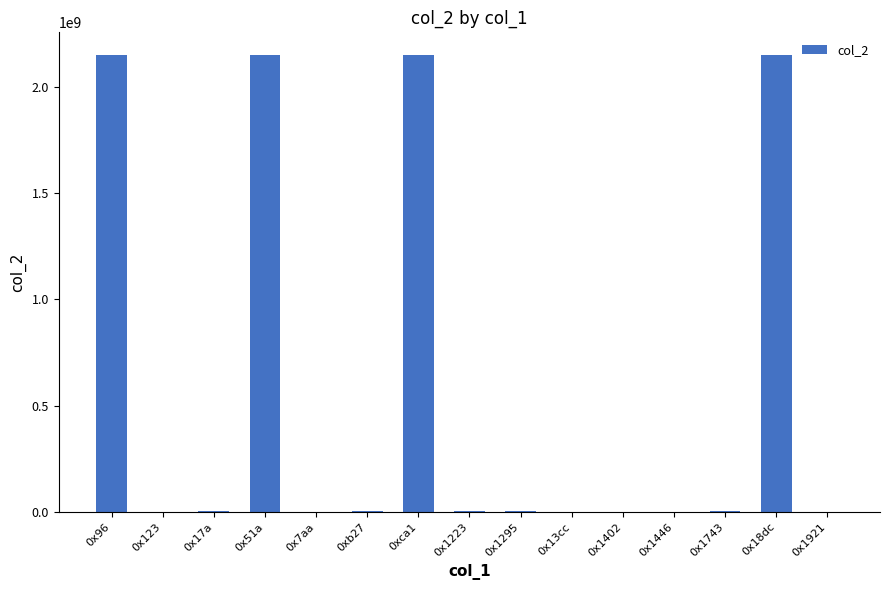

True or false: the data shows 403 at 0x13cc.

True